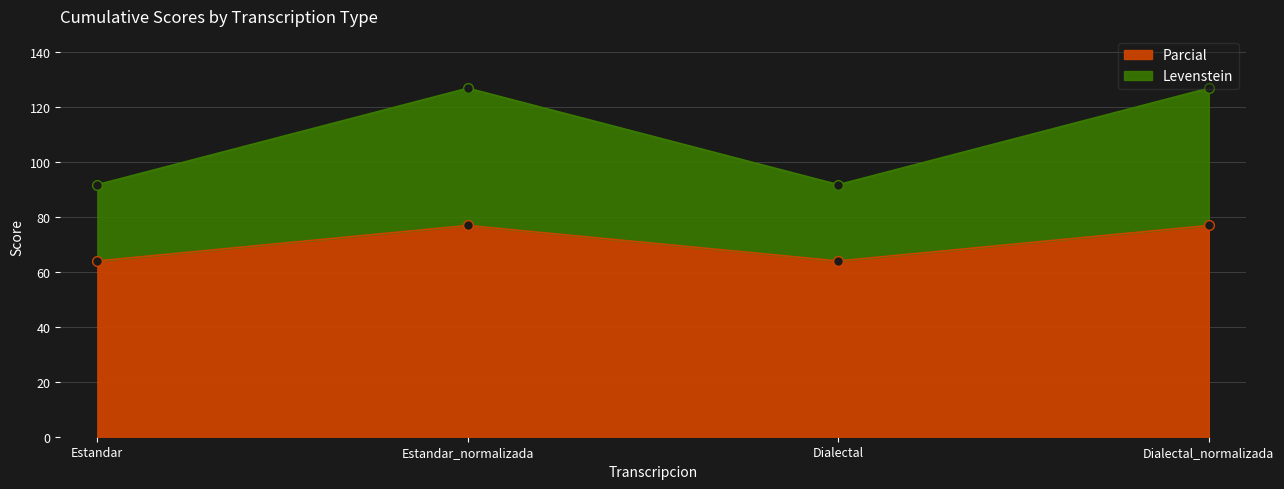

What position from the left is Dialectal?

3